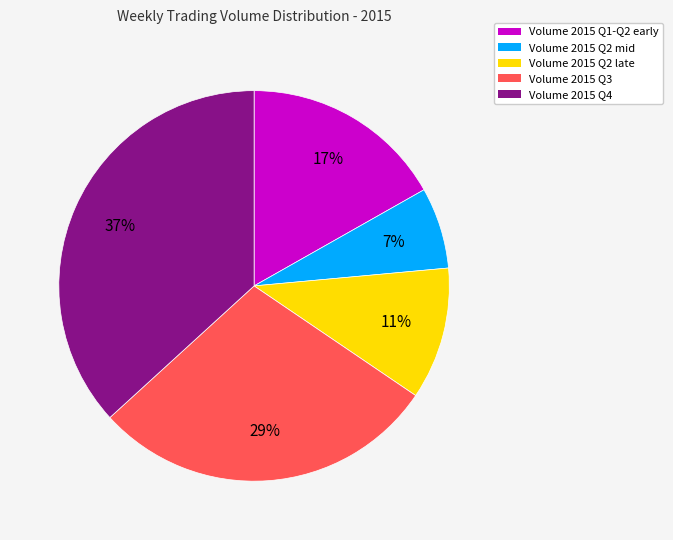

Is there any slice that represents more than half of the pie?

No